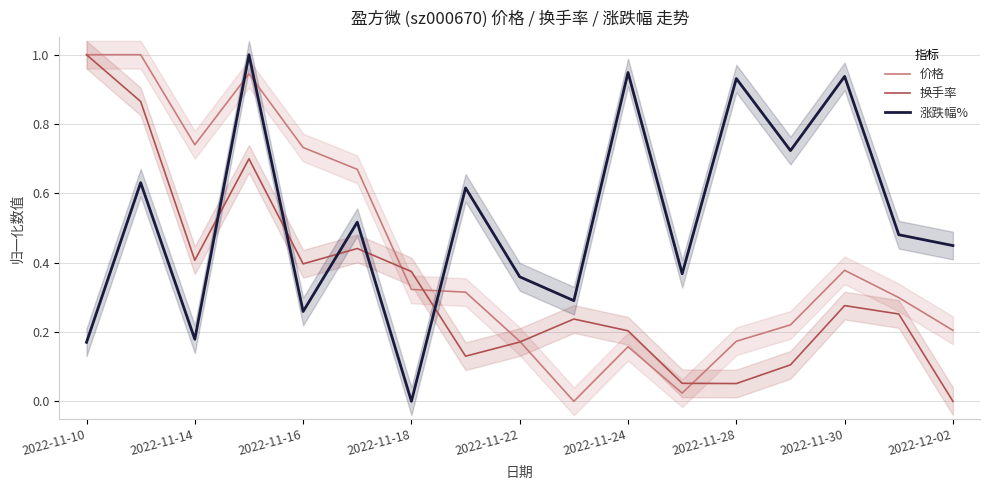

What is the difference between the maximum and minimum values in the 涨跌幅% series?

1.0